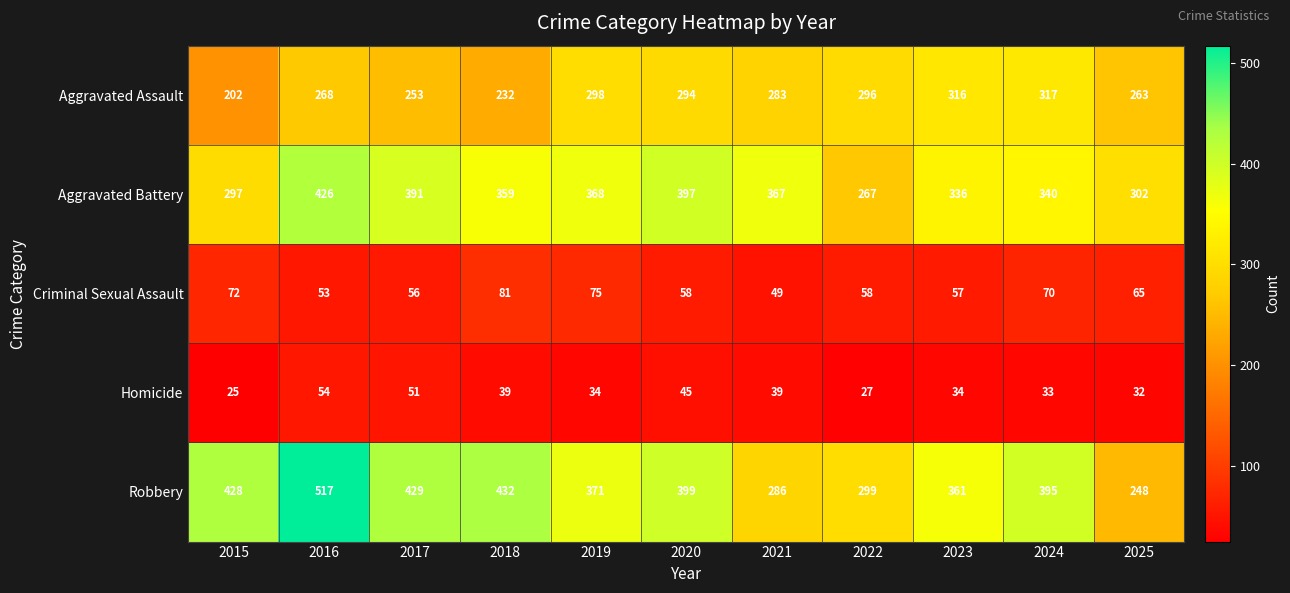

The value of Robbery at 2019 is 371. True or false?

True